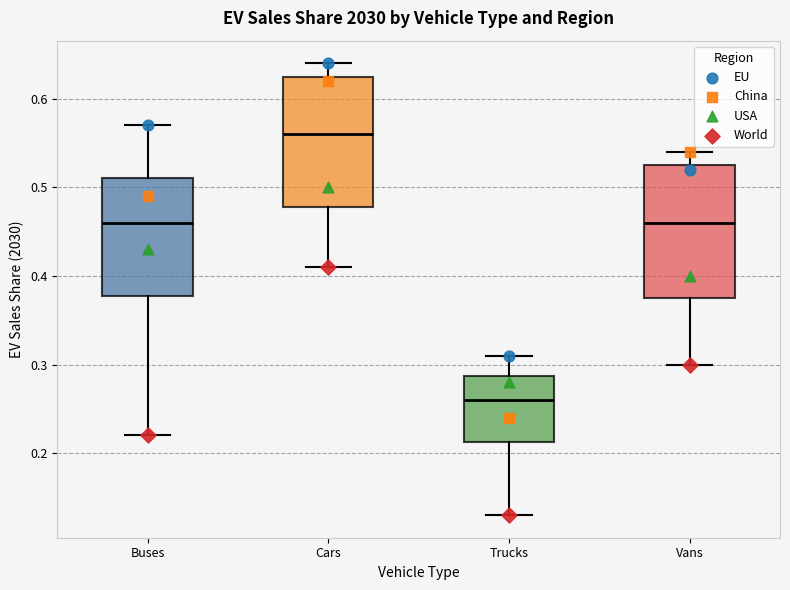

Reading left to right, transcribe this box plot: for each box, give where its median line is, the range the box spans, and where its two whiskers end, as read against the y-axis. The values are not printed on the chart, so give them approximately, as read against the axis.

Buses: median 0.46, box 0.38 to 0.51, whiskers 0.22 to 0.57
Cars: median 0.56, box 0.48 to 0.63, whiskers 0.41 to 0.64
Trucks: median 0.26, box 0.21 to 0.29, whiskers 0.13 to 0.31
Vans: median 0.46, box 0.38 to 0.53, whiskers 0.30 to 0.54